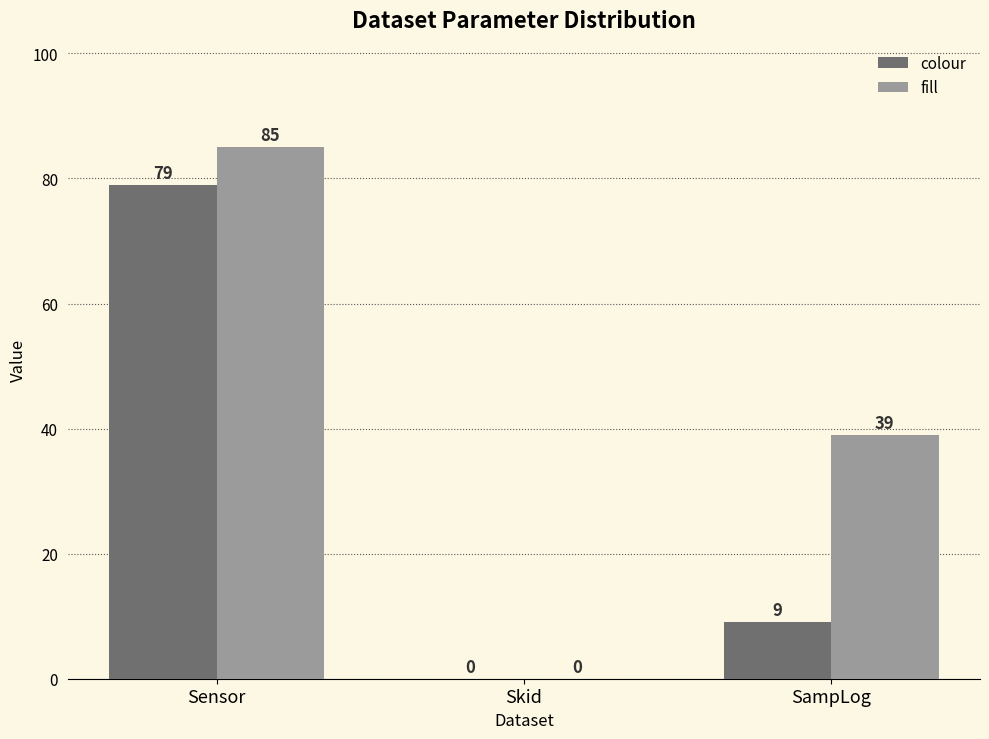

What is the greatest value displayed?

85